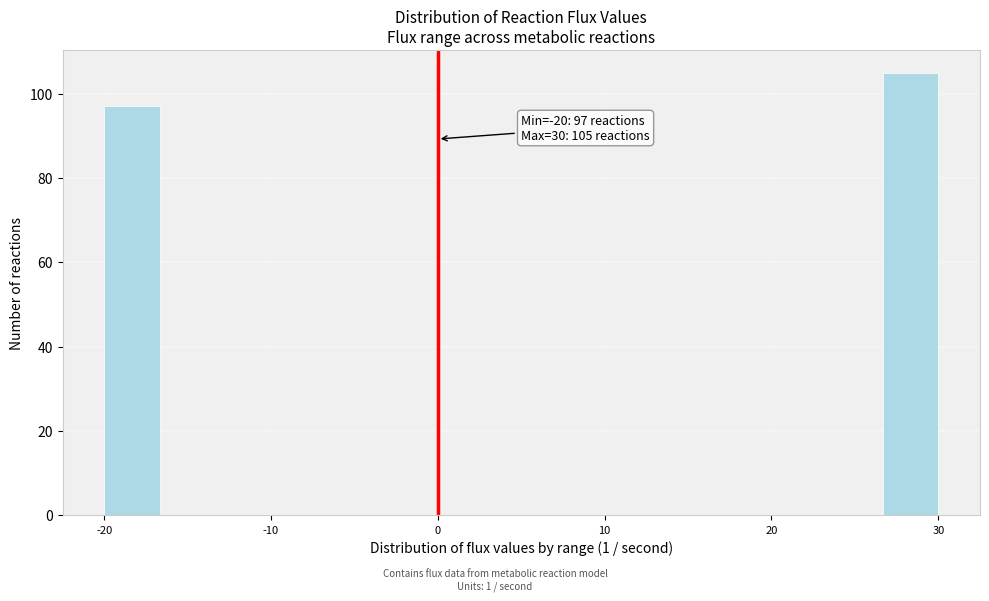

Around what value on the x-axis is the tallest bar? Give the approximate position of its centre, as read against the axis.

28